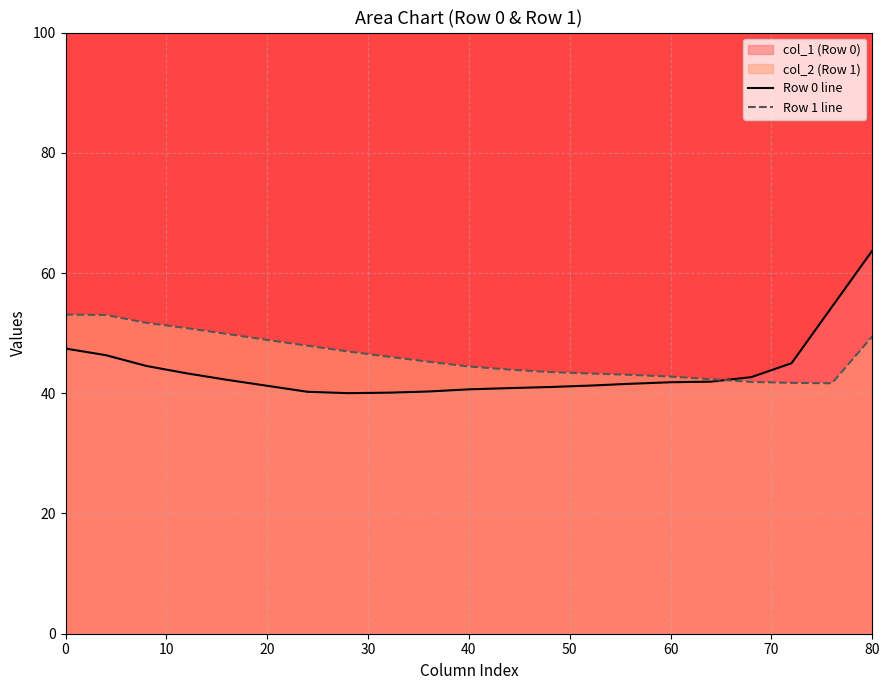

What is the sum of all Row 0 line values?

920.6